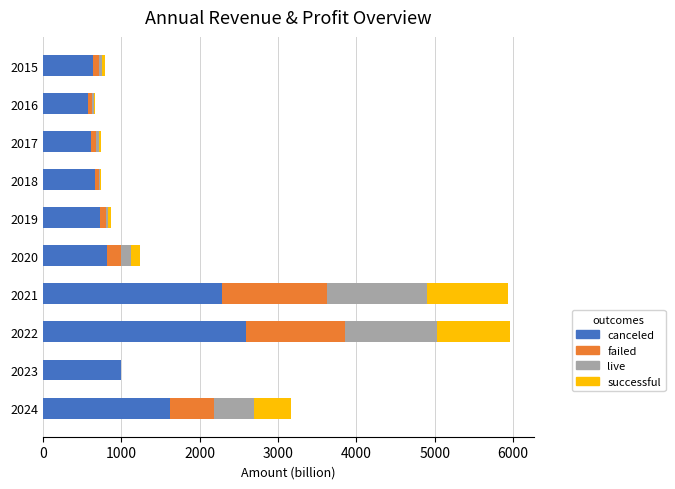

What is the sum of all canceled values?

11528.0